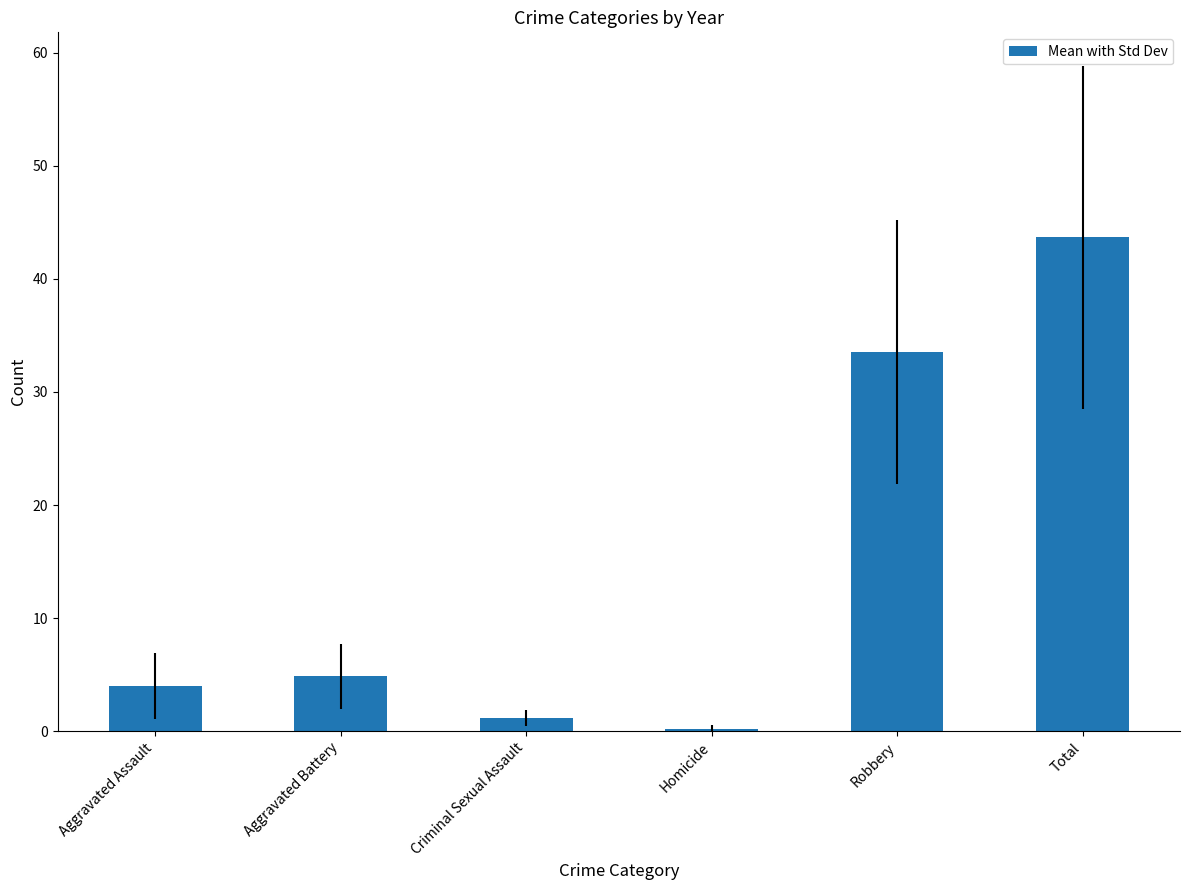

Does the chart contain stacked bars?

No